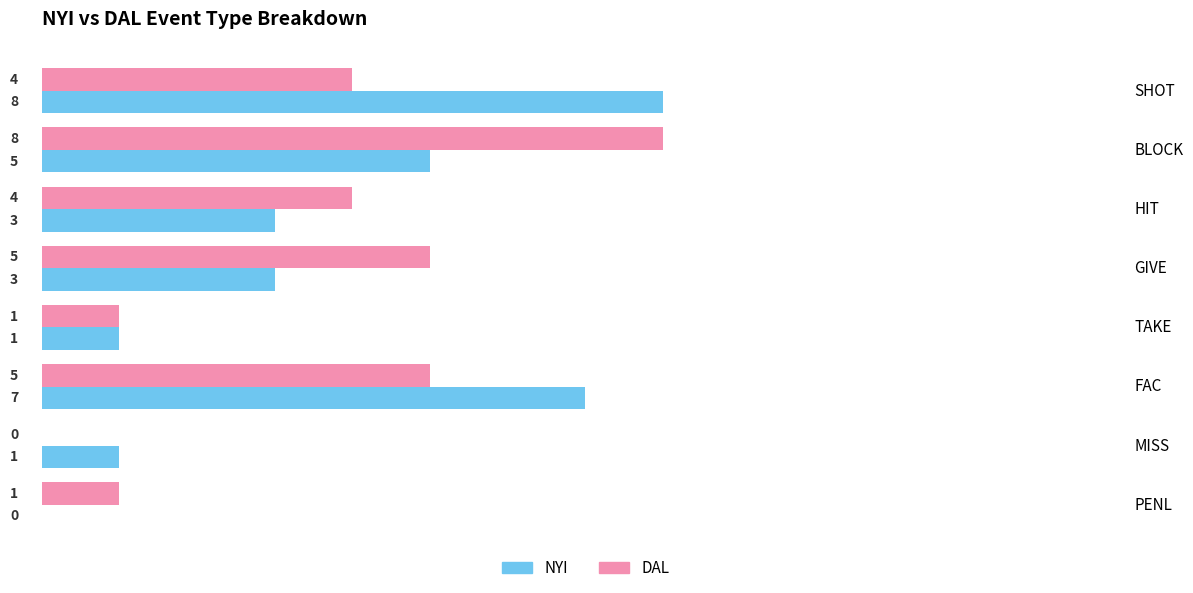

At which category is the sum across all series the highest?

BLOCK